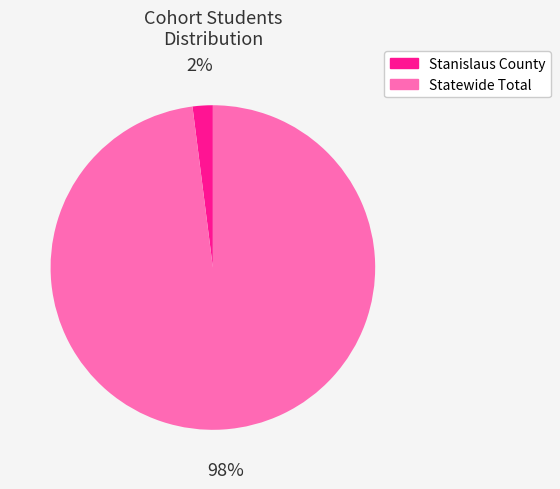

Which slice is the largest?

Statewide Total